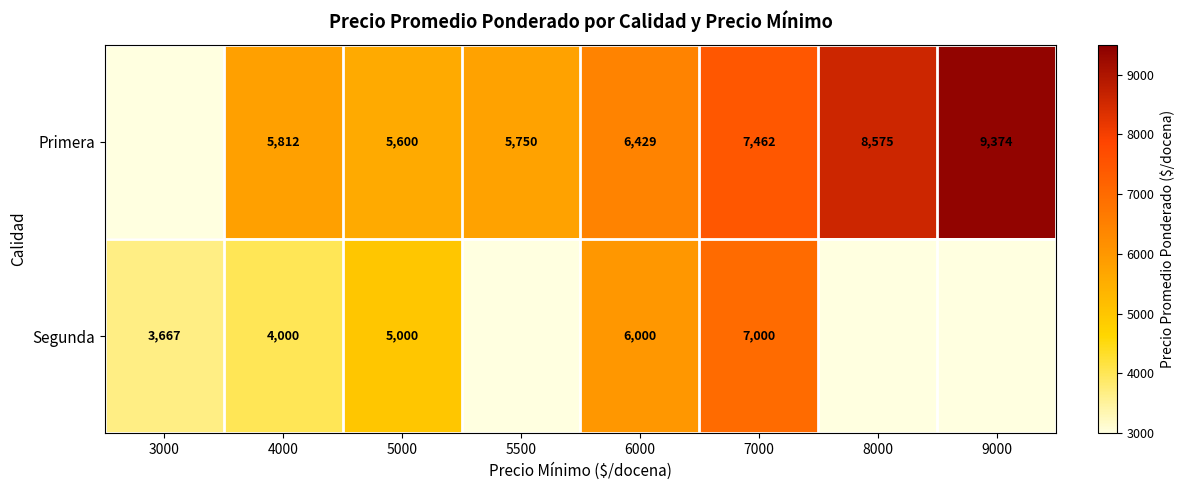

Is it true that Primera equals 1983.9 at 5000?

False